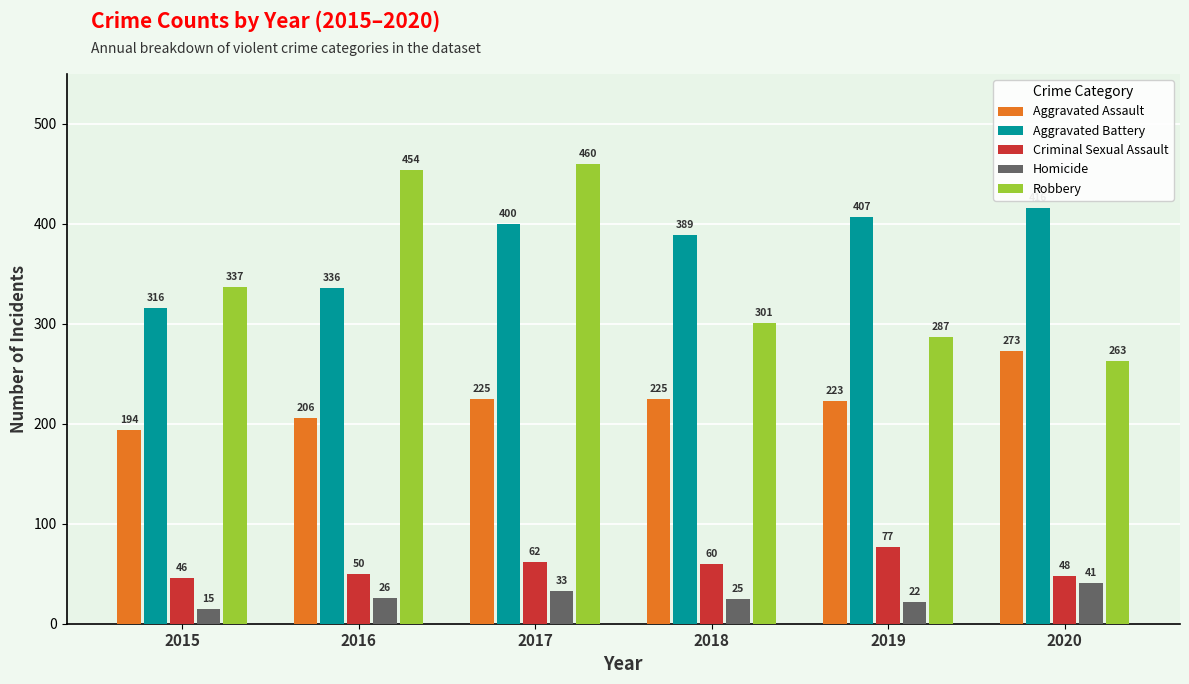

What is the difference between the second highest and second lowest values in the Criminal Sexual Assault series?

14